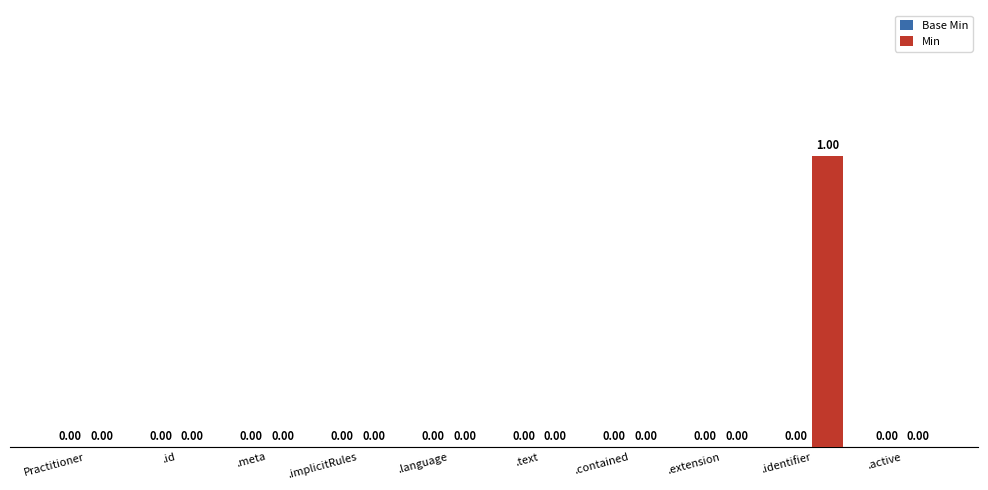

Which label corresponds to the largest value in the chart?

.identifier